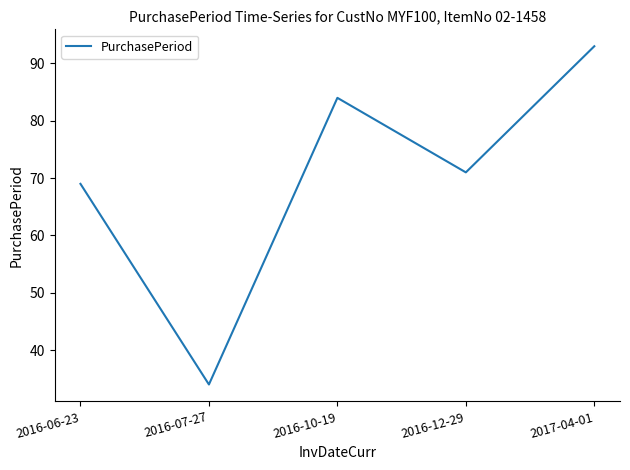

What is the change in value from 2016-06-23 to 2017-04-01?

+24